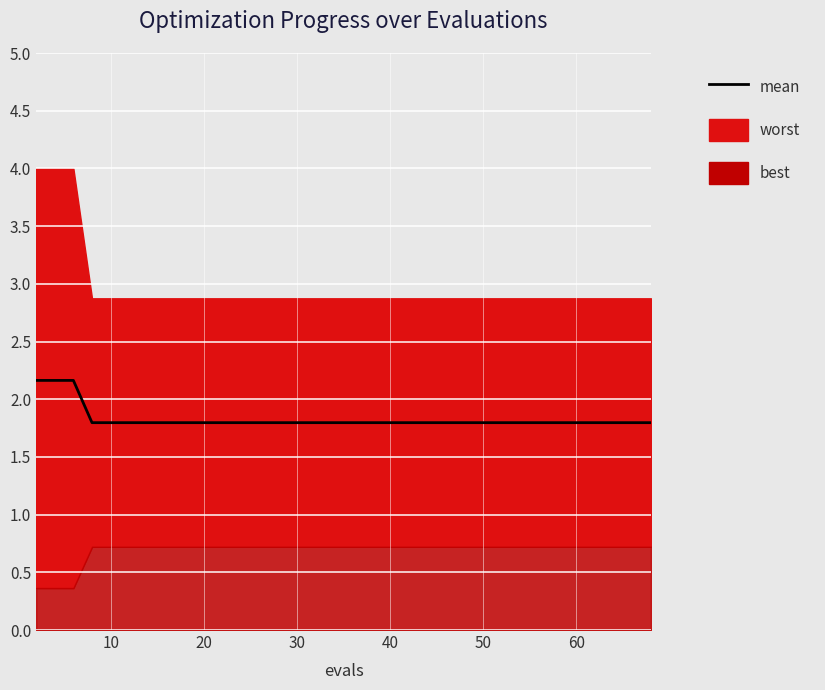

True or false: the data has more than 1 interior local peaks.

False